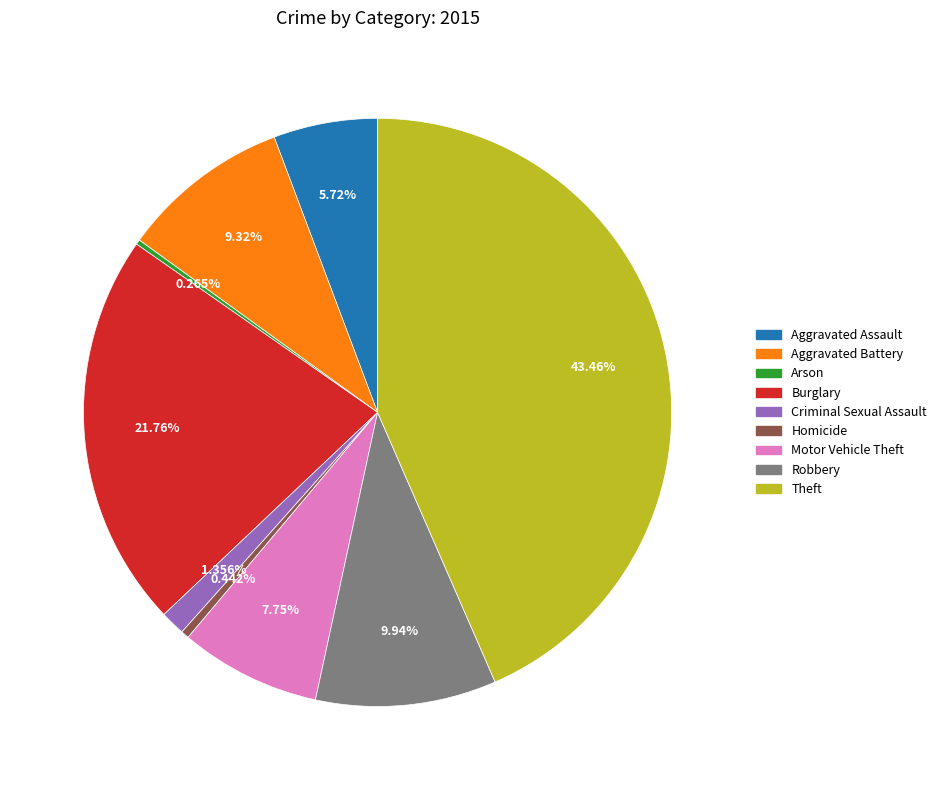

Approximately how many times larger is the value at Aggravated Battery compared to Homicide?

21.1